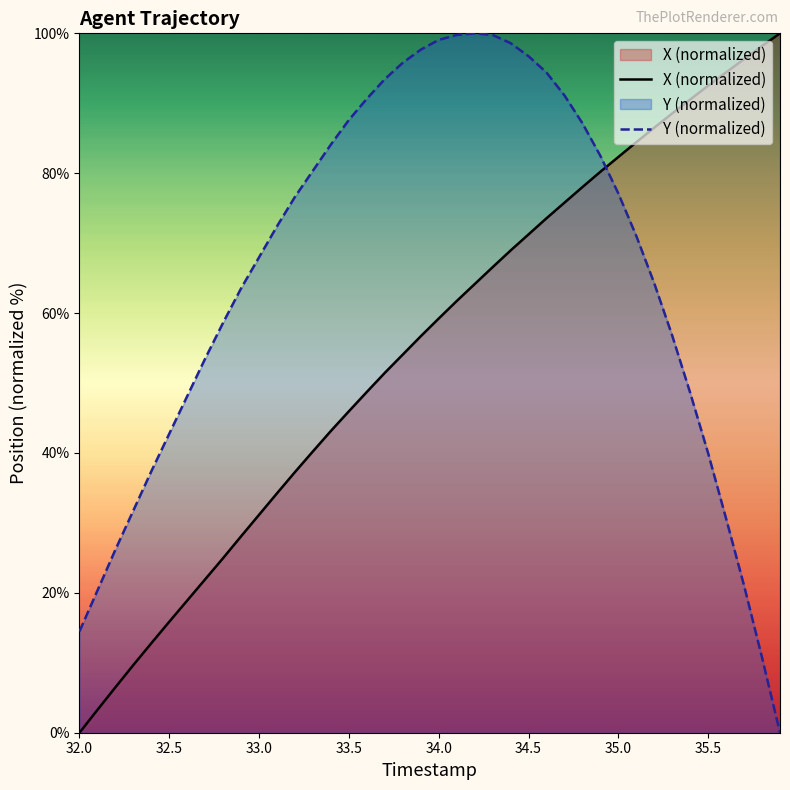

Which series ends up on top after the final intersection of X (normalized) and Y (normalized)?

X (normalized)